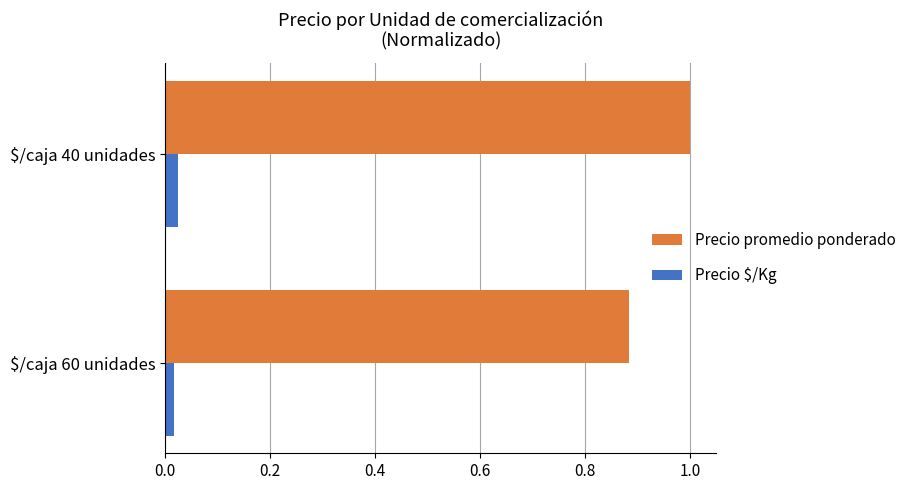

At which label is Precio promedio ponderado closest to 0?

$/caja 60 unidades